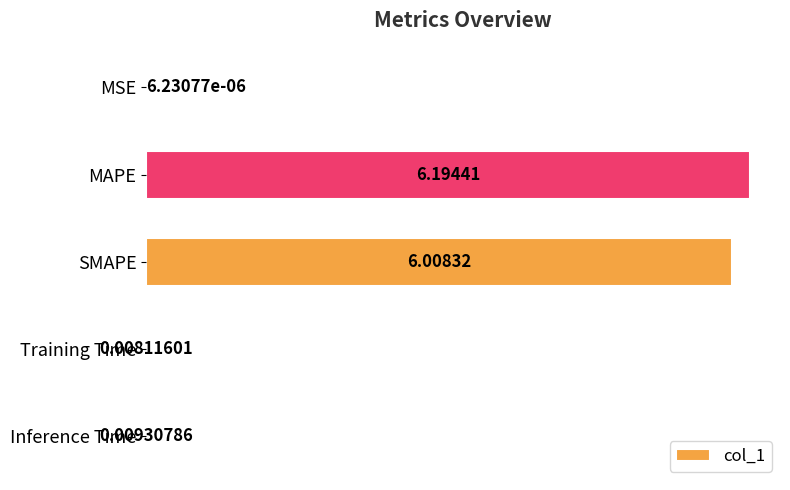

What is the change in value from MSE to SMAPE?

+6.0